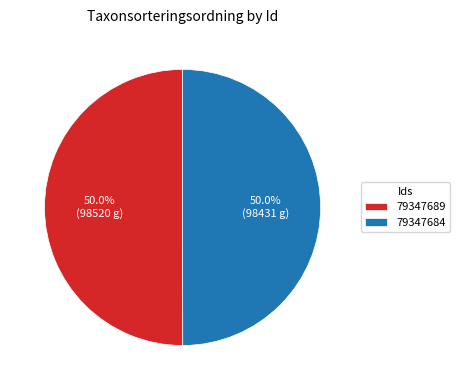

To the nearest percent, what is the combined percentage of 79347684 and 79347689?

100%